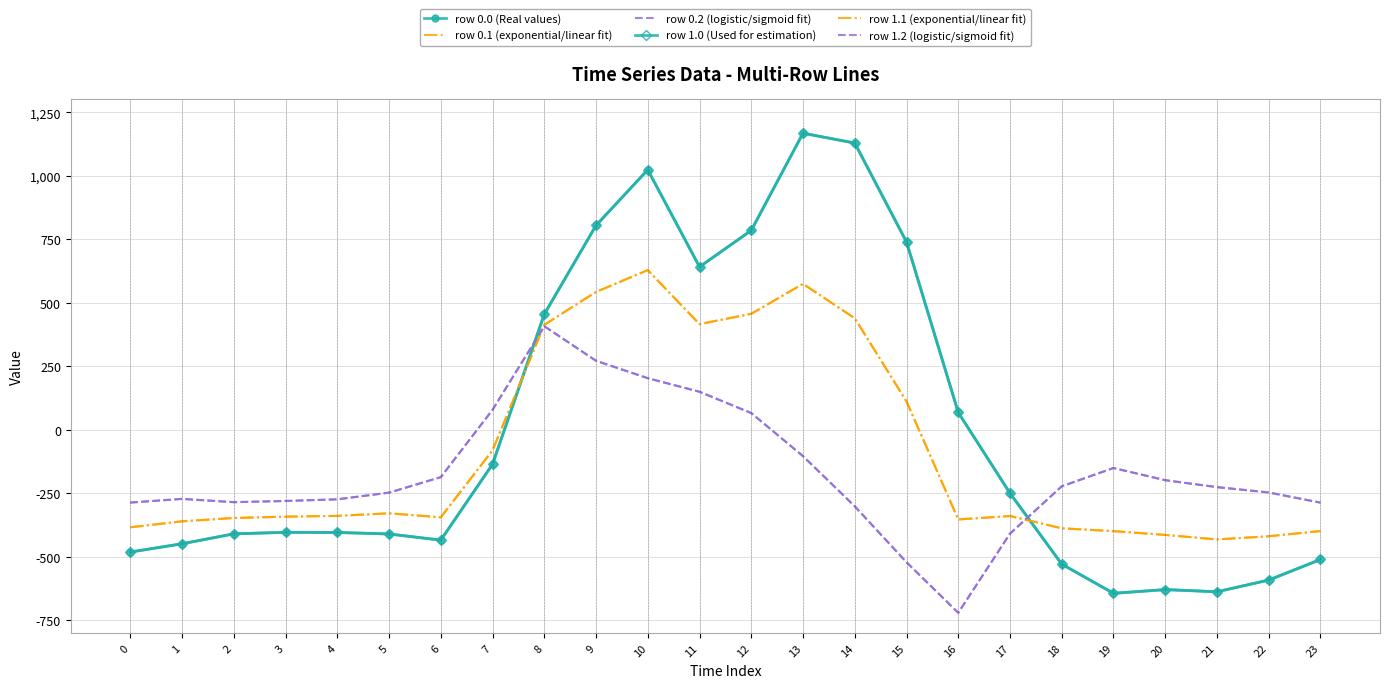

At which category does row 0.2 (logistic/sigmoid fit) reach its first local valley?

2